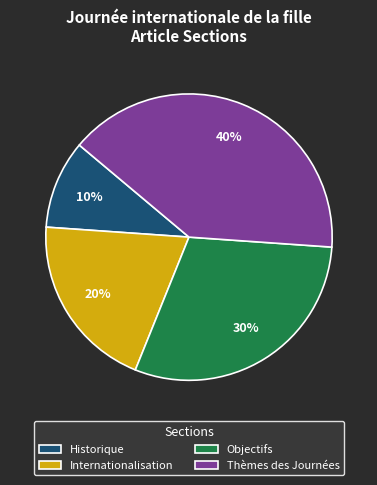

What is the ratio of the value at Thèmes des Journées to the value at Historique?

4.0